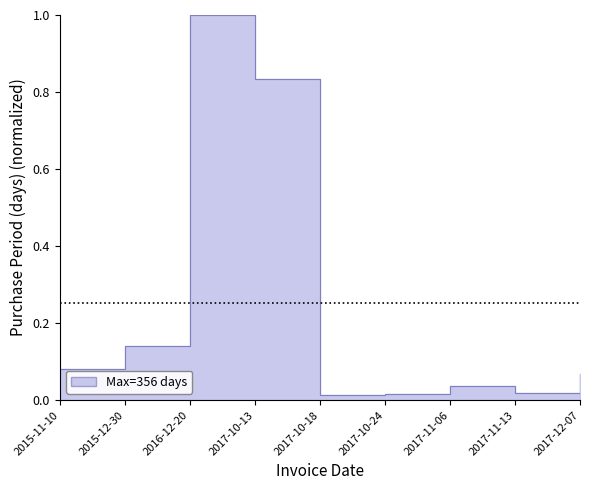

What is the difference between the maximum and minimum values?

1.0